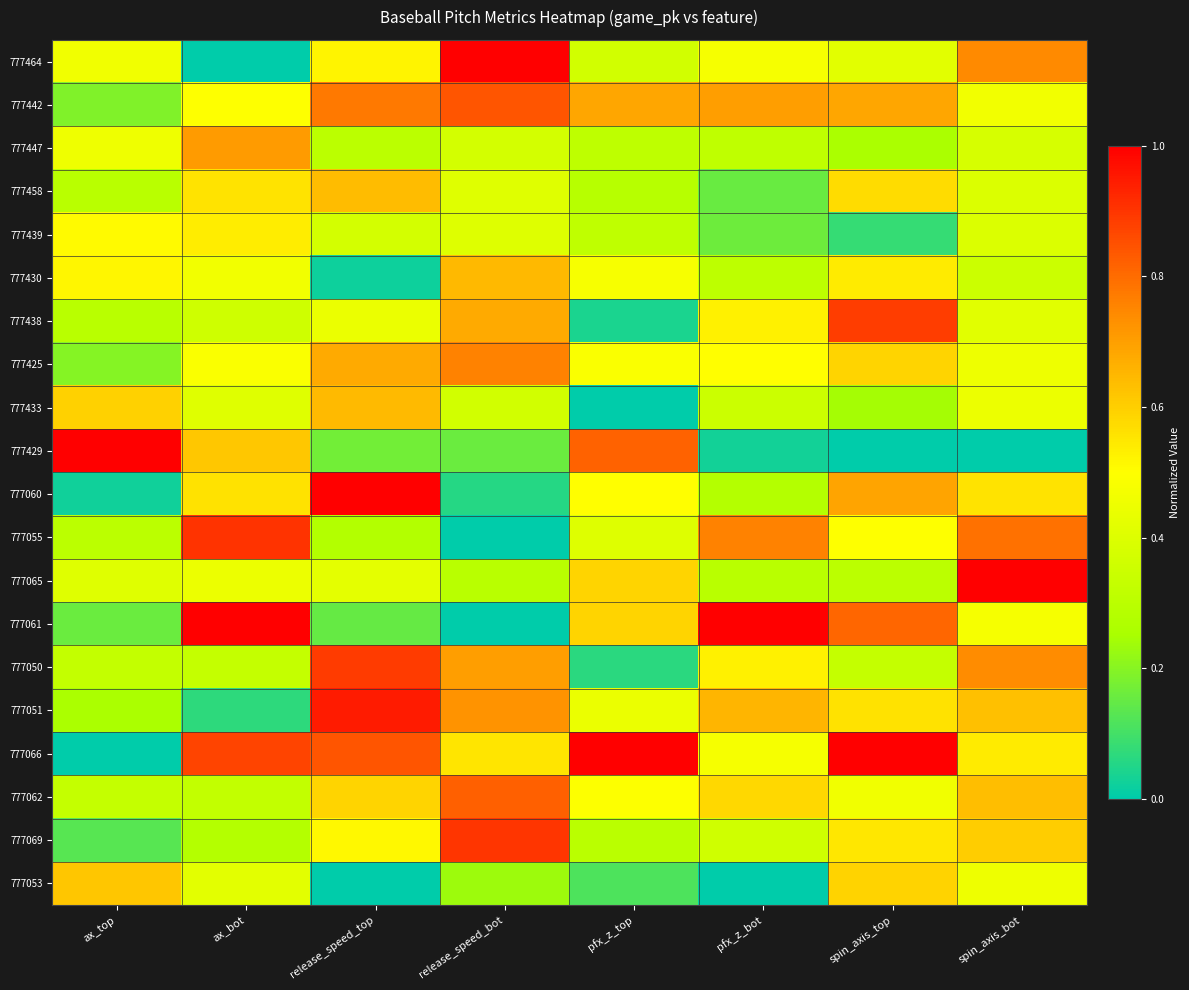

At ax_bot, list the series in order from smallest to largest.

777464, 777051, 777069, 777062, 777050, 777438, 777433, 777053, 777065, 777430, 777425, 777442, 777439, 777458, 777060, 777429, 777447, 777066, 777055, 777061